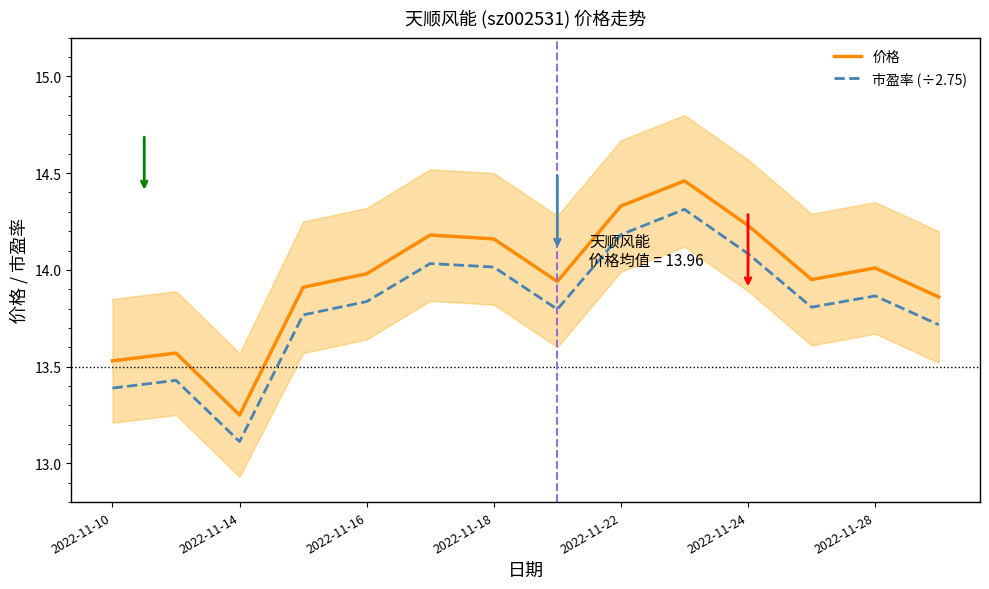

What is the sum of the 价格 values at 7 and 9?

28.4